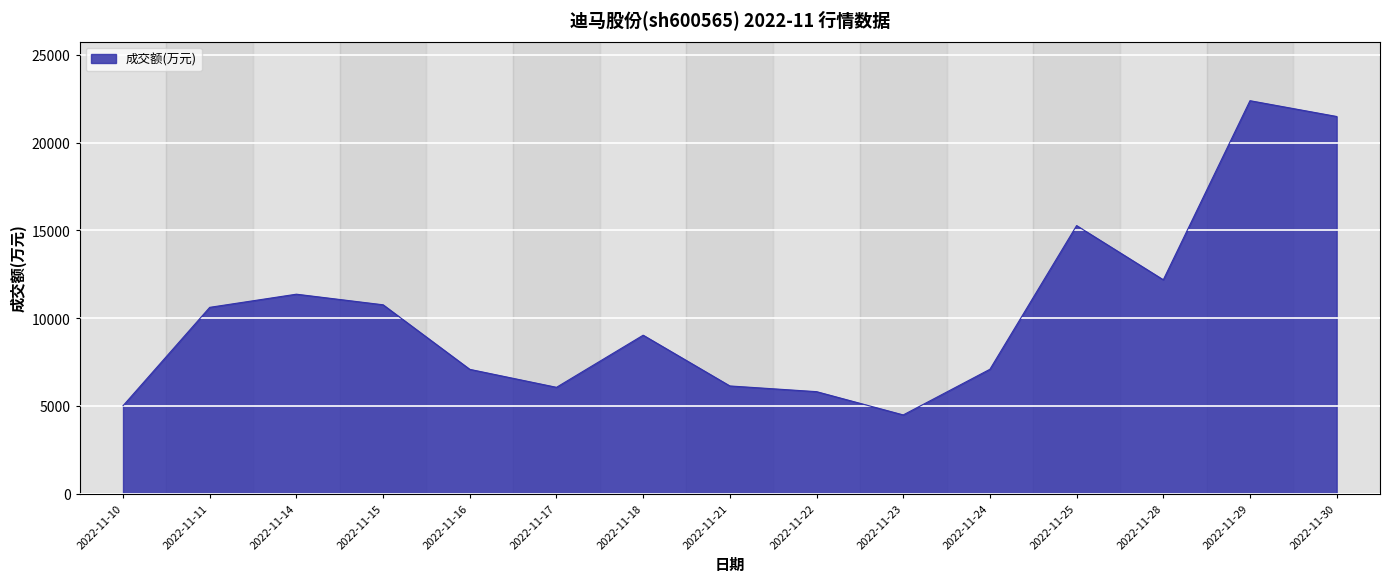

Is it true that the value at 2022-11-22 is 10144?

False